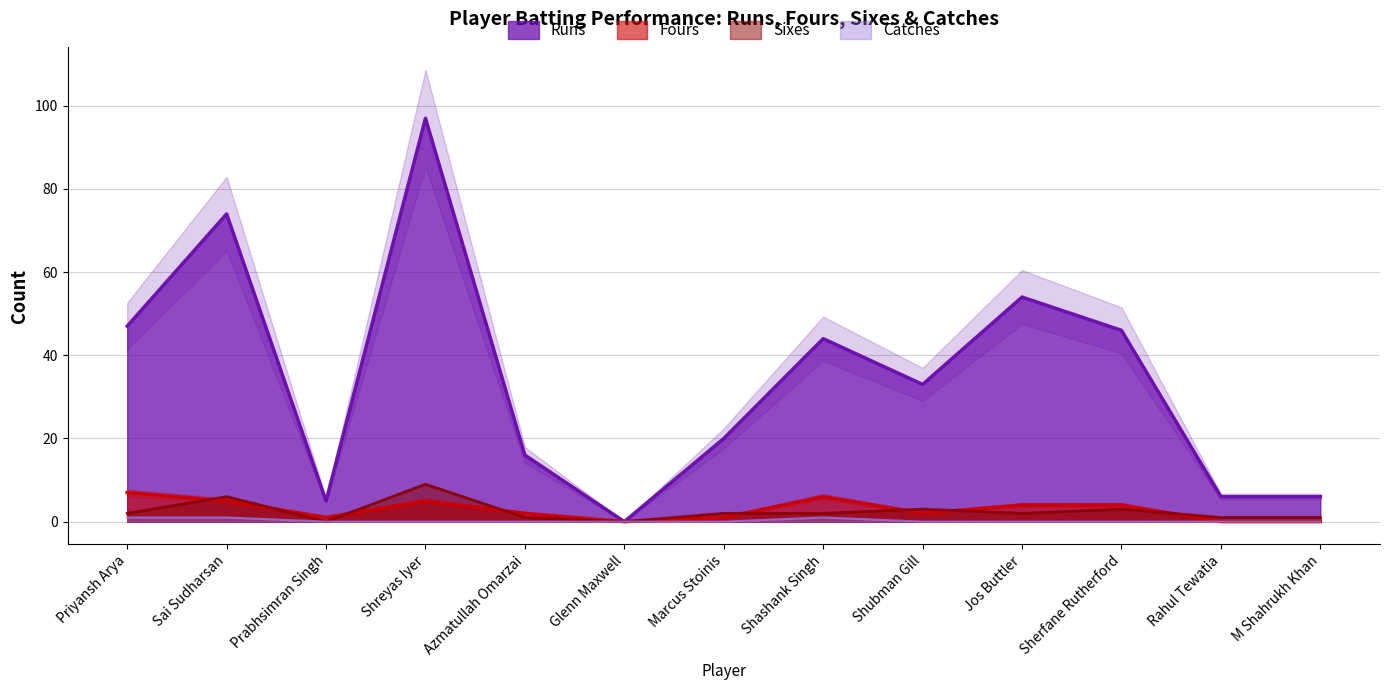

What is the spread (max minus min) of values at M Shahrukh Khan?

6